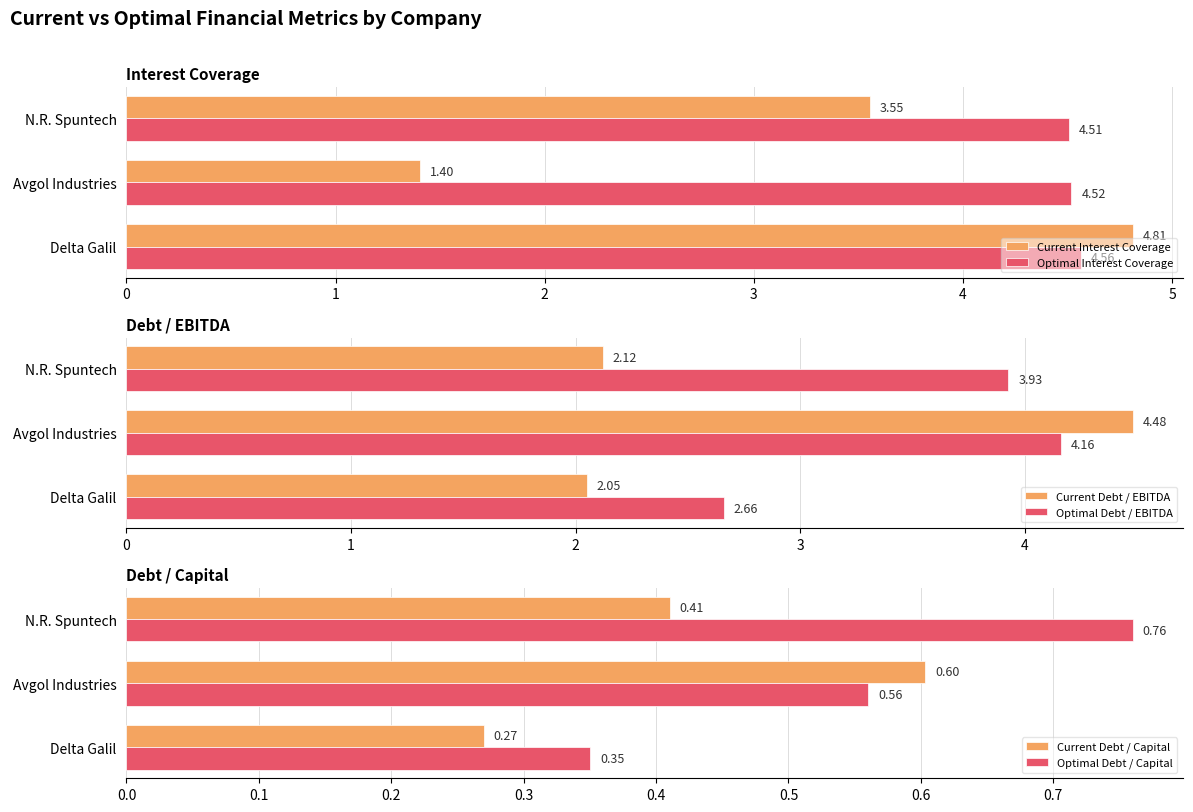

Does the chart contain any negative values?

No